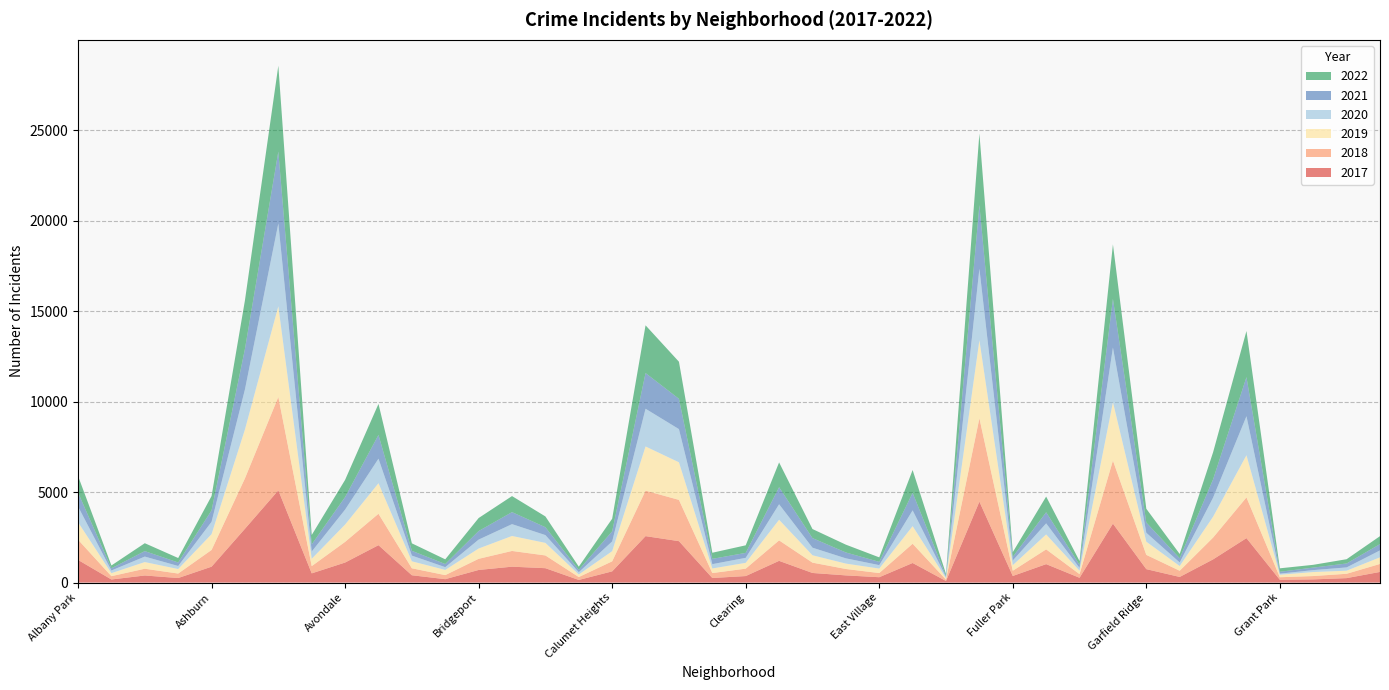

Reading right to left, what are all the values shown in this chart?

2017: Hermosa=588	Hegewisch=246	Greektown=176	Grant Park=154	Grand Crossing=2456	Grand Boulevard=1281	Gold Coast=311	Garfield Ridge=742	Garfield Park=3257	Galewood=265	Gage Park=1019	Fuller Park=365	Englewood=4472	Edison Park=87	Edgewater=1082	East Village=296	East Side=397	Dunning=531	Douglas=1200	Clearing=360	Chinatown=253	Chicago Lawn=2288	Chatham=2566	Calumet Heights=620	Burnside=145	Bucktown=795	Brighton Park=878	Bridgeport=697	Boystown=188	Beverly=404	Belmont Cragin=2066	Avondale=1107	Avalon Park=509	Austin=5095	Auburn Gresham=2973	Ashburn=878	Armour Square=251	Archer Heights=391	Andersonville=171	Albany Park=1252
2019: Hermosa=365	Hegewisch=171	Greektown=220	Grant Park=138	Grand Crossing=2328	Grand Boulevard=1153	Gold Coast=261	Garfield Ridge=728	Garfield Park=3226	Galewood=189	Gage Park=825	Fuller Park=308	Englewood=4310	Edison Park=76	Edgewater=972	East Village=248	East Side=298	Dunning=407	Douglas=1140	Clearing=322	Chinatown=253	Chicago Lawn=2076	Chatham=2441	Calumet Heights=561	Burnside=142	Bucktown=694	Brighton Park=828	Bridgeport=568	Boystown=287	Beverly=385	Belmont Cragin=1687	Avondale=957	Avalon Park=405	Austin=5008	Auburn Gresham=2700	Ashburn=872	Armour Square=249	Archer Heights=368	Andersonville=166	Albany Park=968
2021: Hermosa=350	Hegewisch=217	Greektown=140	Grant Park=104	Grand Crossing=2160	Grand Boulevard=1015	Gold Coast=233	Garfield Ridge=565	Garfield Park=2688	Galewood=170	Gage Park=613	Fuller Park=200	Englewood=3518	Edison Park=62	Edgewater=970	East Village=180	East Side=325	Dunning=530	Douglas=943	Clearing=274	Chinatown=293	Chicago Lawn=1675	Chatham=1973	Calumet Heights=559	Burnside=130	Bucktown=435	Brighton Park=664	Bridgeport=474	Boystown=173	Beverly=265	Belmont Cragin=1312	Avondale=692	Avalon Park=395	Austin=3971	Auburn Gresham=2237	Ashburn=629	Armour Square=193	Archer Heights=303	Andersonville=123	Albany Park=767
2022: Hermosa=438	Hegewisch=236	Greektown=153	Grant Park=191	Grand Crossing=2547	Grand Boulevard=1492	Gold Coast=235	Garfield Ridge=761	Garfield Park=3011	Galewood=209	Gage Park=867	Fuller Park=260	Englewood=3950	Edison Park=99	Edgewater=1258	East Village=248	East Side=431	Dunning=500	Douglas=1368	Clearing=418	Chinatown=337	Chicago Lawn=2048	Chatham=2636	Calumet Heights=696	Burnside=175	Bucktown=595	Brighton Park=886	Bridgeport=718	Boystown=259	Beverly=413	Belmont Cragin=1714	Avondale=949	Avalon Park=519	Austin=4744	Auburn Gresham=2685	Ashburn=793	Armour Square=247	Archer Heights=436	Andersonville=155	Albany Park=918
2018: Hermosa=442	Hegewisch=240	Greektown=185	Grant Park=141	Grand Crossing=2250	Grand Boulevard=1205	Gold Coast=342	Garfield Ridge=789	Garfield Park=3485	Galewood=201	Gage Park=816	Fuller Park=289	Englewood=4607	Edison Park=75	Edgewater=1064	East Village=230	East Side=354	Dunning=571	Douglas=1131	Clearing=409	Chinatown=273	Chicago Lawn=2281	Chatham=2513	Calumet Heights=554	Burnside=160	Bucktown=704	Brighton Park=869	Bridgeport=616	Boystown=224	Beverly=386	Belmont Cragin=1736	Avondale=1142	Avalon Park=401	Austin=5162	Auburn Gresham=2787	Ashburn=924	Armour Square=248	Archer Heights=374	Andersonville=183	Albany Park=1117
2020: Hermosa=382	Hegewisch=181	Greektown=107	Grant Park=60	Grand Crossing=2158	Grand Boulevard=1052	Gold Coast=198	Garfield Ridge=493	Garfield Park=3018	Galewood=154	Gage Park=612	Fuller Park=259	Englewood=3952	Edison Park=75	Edgewater=873	East Village=191	East Side=290	Dunning=419	Douglas=857	Clearing=276	Chinatown=239	Chicago Lawn=1834	Chatham=2084	Calumet Heights=538	Burnside=126	Bucktown=431	Brighton Park=654	Bridgeport=493	Boystown=153	Beverly=315	Belmont Cragin=1357	Avondale=826	Avalon Park=400	Austin=4578	Auburn Gresham=2213	Ashburn=686	Armour Square=169	Archer Heights=303	Andersonville=147	Albany Park=870